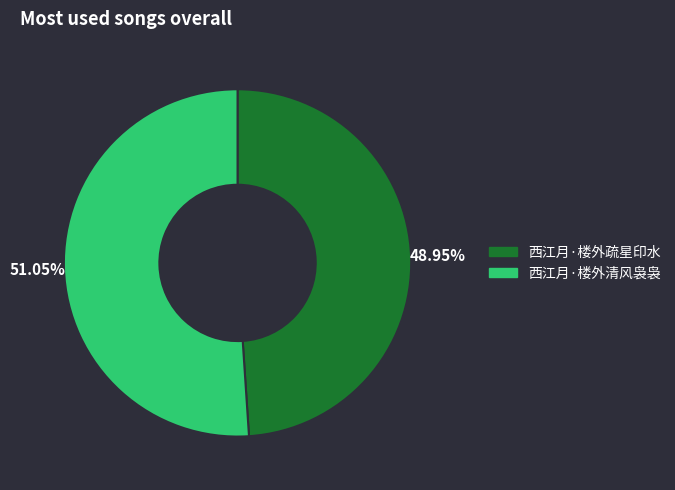

Is 西江月·楼外清风袅袅 the majority of the pie?

Yes